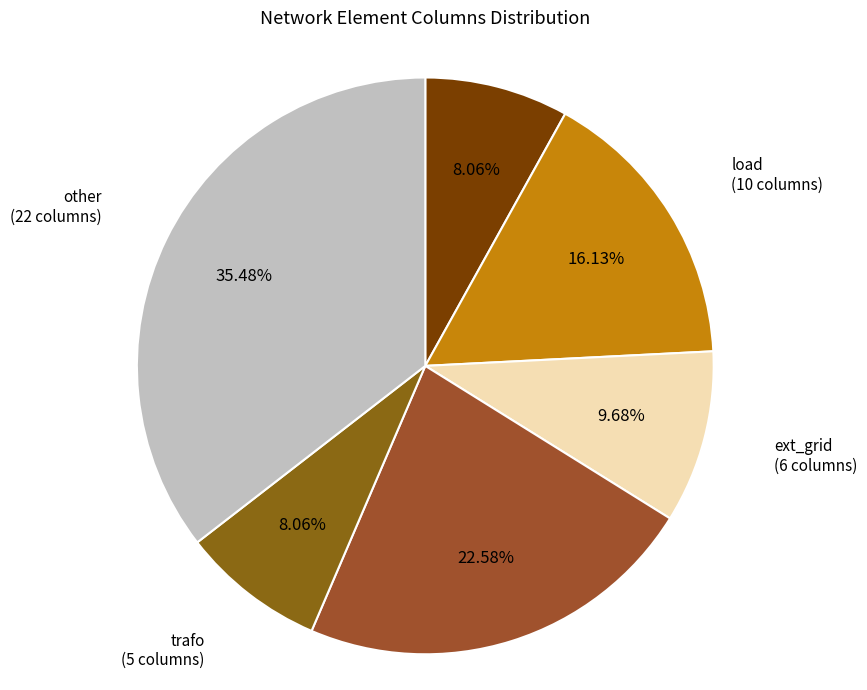

To the nearest percent, what is the difference between the largest and smallest slice percentages?

27%